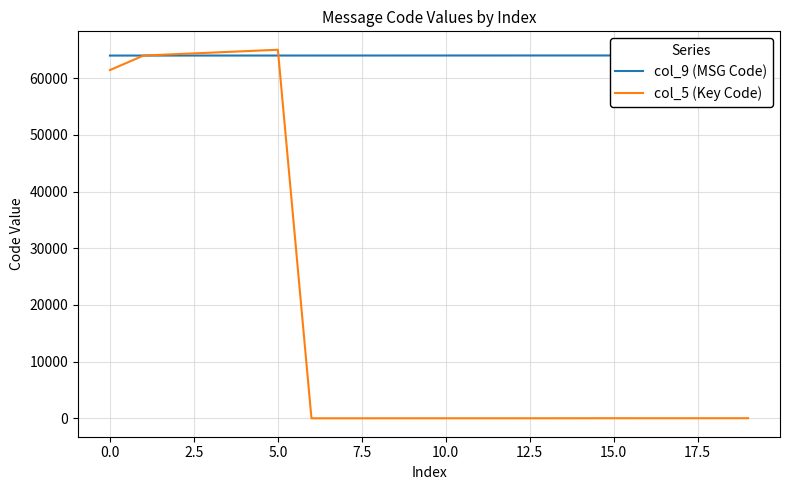

Does the chart have visible grid lines?

Yes